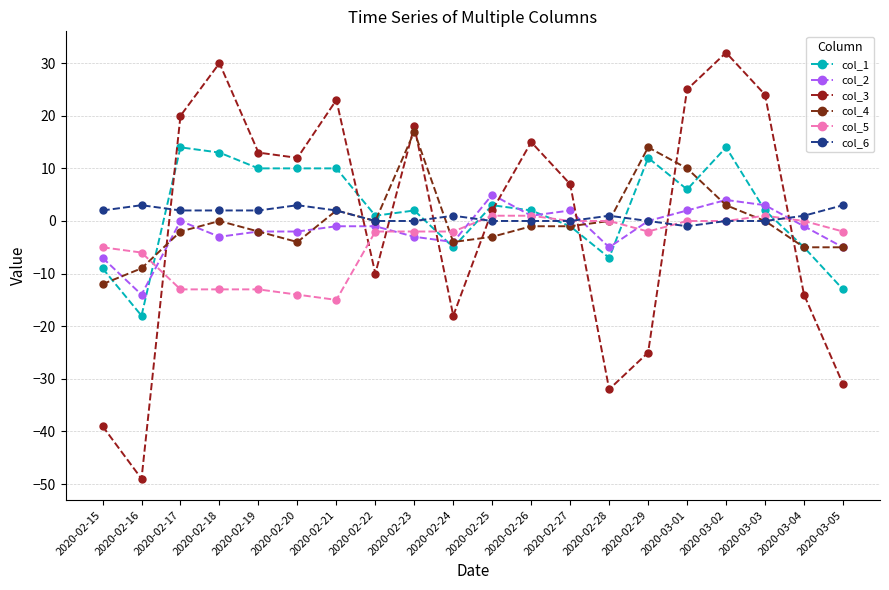

Is this an area chart (filled region under the line)?

No